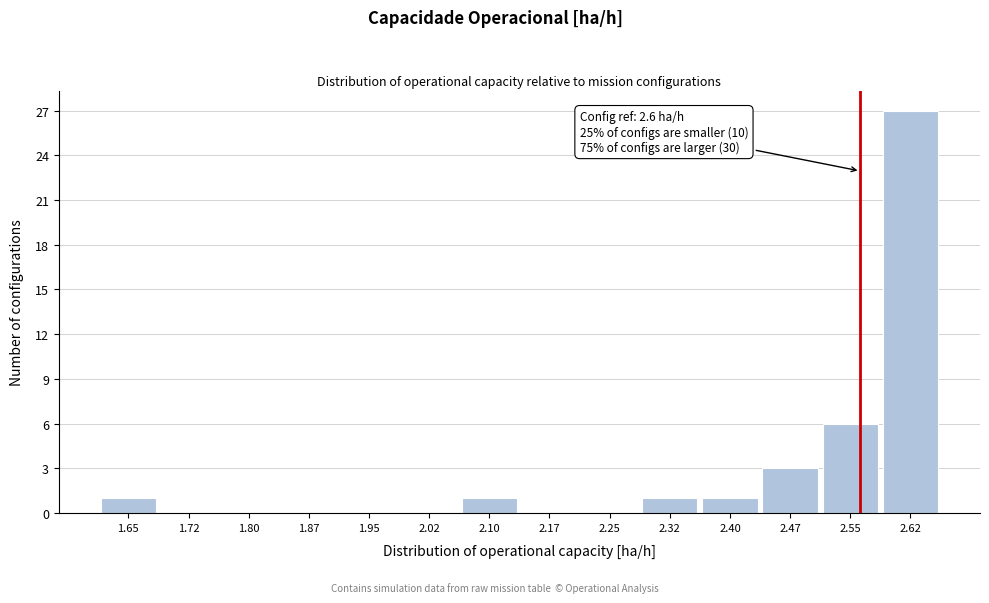

Reading left to right, list all the values displayed in this chart.

1.65=1	1.72=0	1.80=0	1.87=0	1.95=0	2.02=0	2.10=1	2.17=0	2.25=0	2.32=1	2.40=1	2.47=3	2.55=6	2.62=27